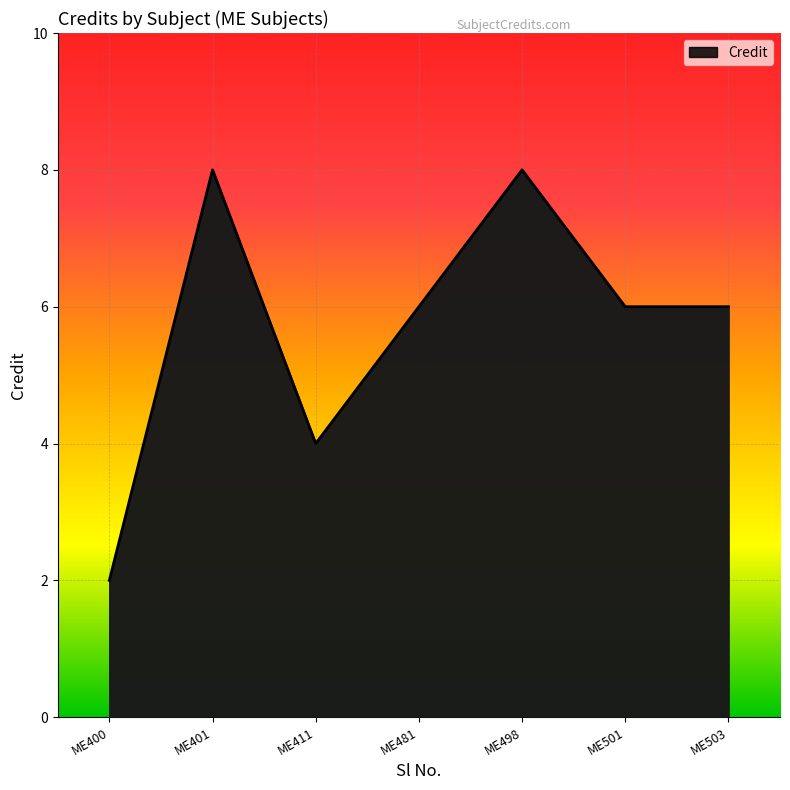

What is the average value?

6